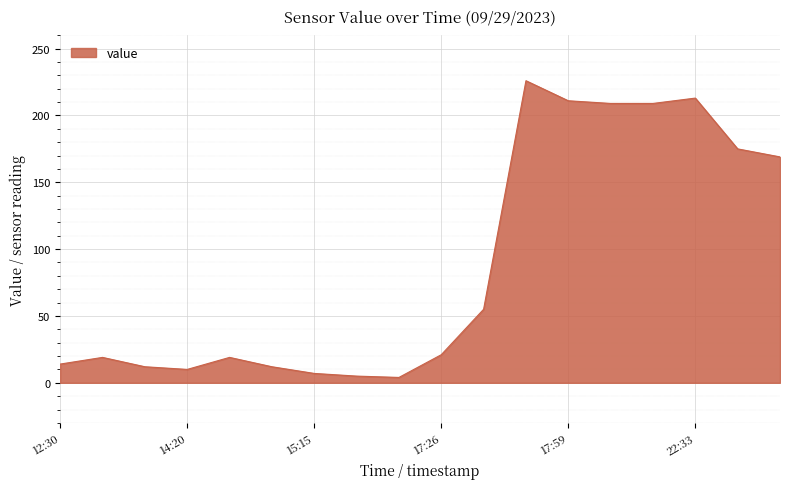

What is the difference between the maximum and minimum values?

222